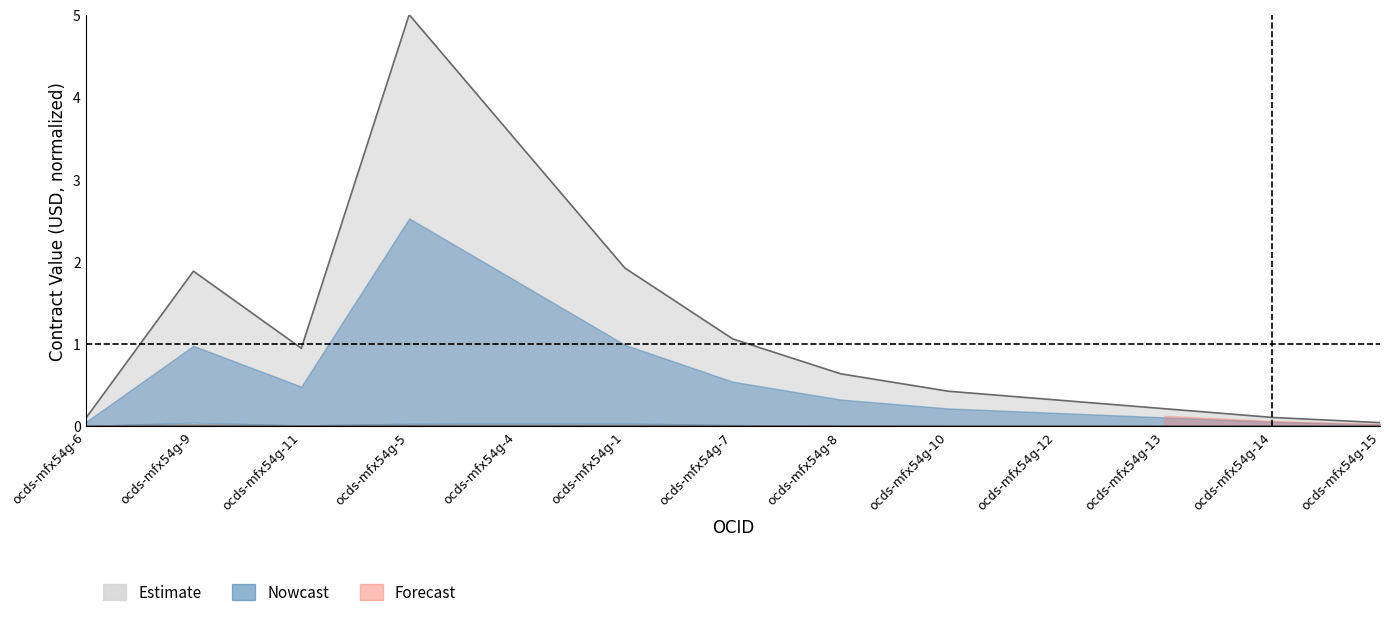

Which category has the highest value in the value_lower series?

ocds-mfx54g-9